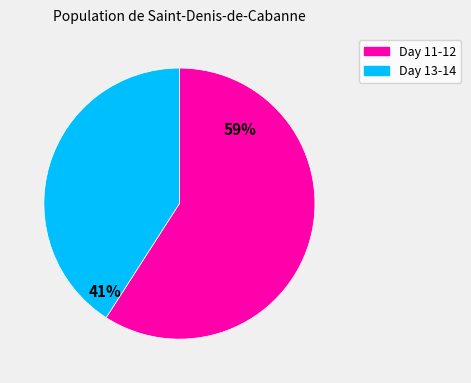

Is there any slice that represents more than half of the pie?

Yes